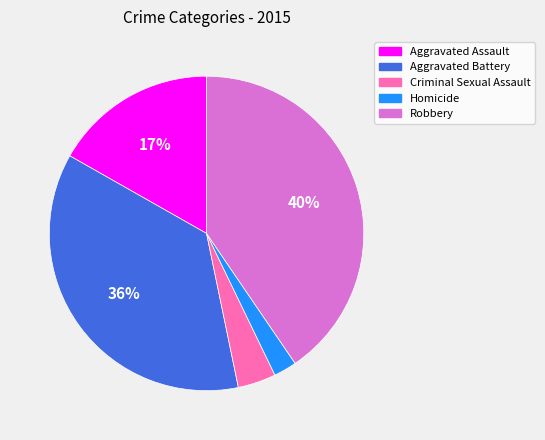

Count the number of slices in the pie.

5